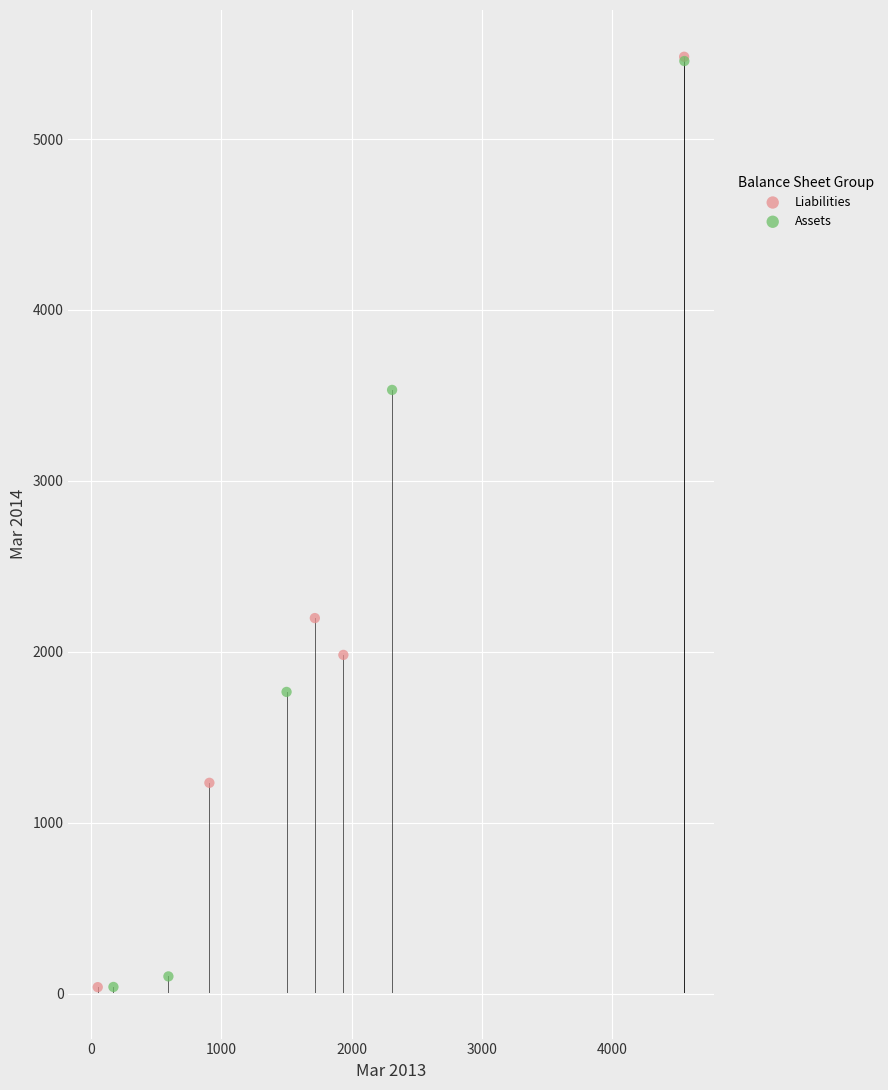

What are all the series names shown in the legend?

Liabilities, Assets